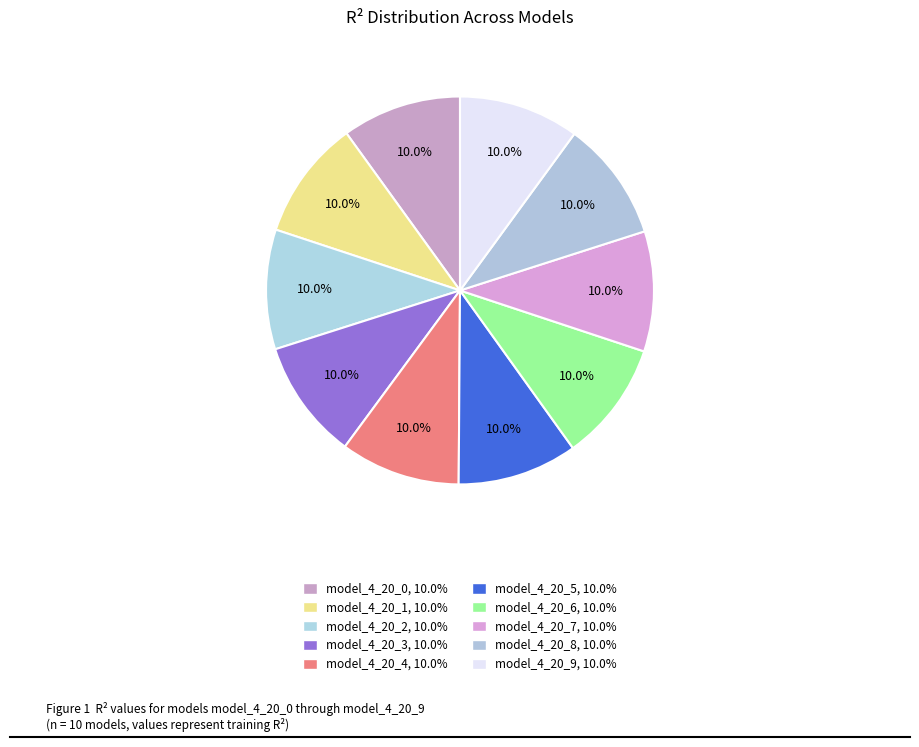

To the nearest percent, what percentage of the pie is model_4_20_2?

10%